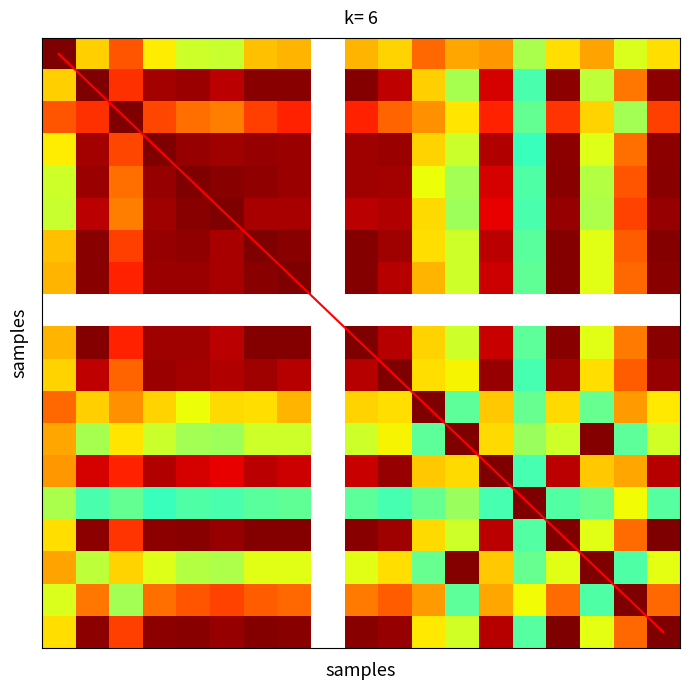

At how many categories does at least one series exceed 6?

12